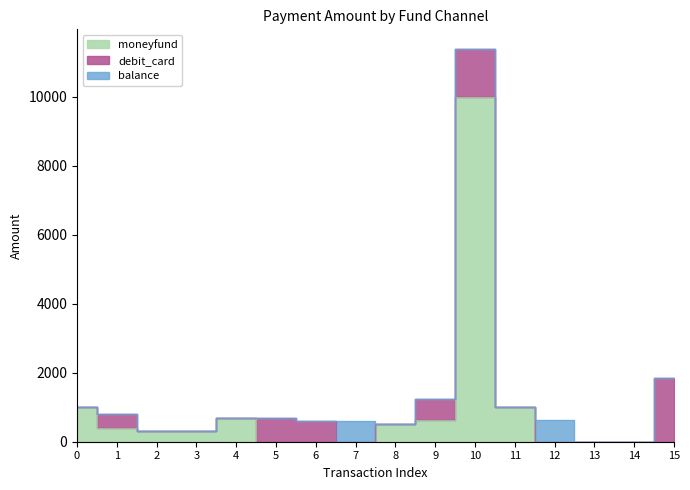

Reading right to left, list all the values displayed in this chart.

moneyfund: 15=0	14=0	13=0	12=0	11=1000	10=10000	9=635	8=499	7=0	6=0	5=0	4=700	3=300	2=300	1=400	0=1000
debit_card: 15=1840	14=0	13=0	12=0	11=0	10=1378	9=600	8=0	7=0	6=600	5=700	4=0	3=0	2=0	1=400	0=0
balance: 15=0	14=0	13=0	12=635	11=0	10=0	9=0	8=0	7=600	6=0	5=0	4=0	3=0	2=0	1=0	0=0